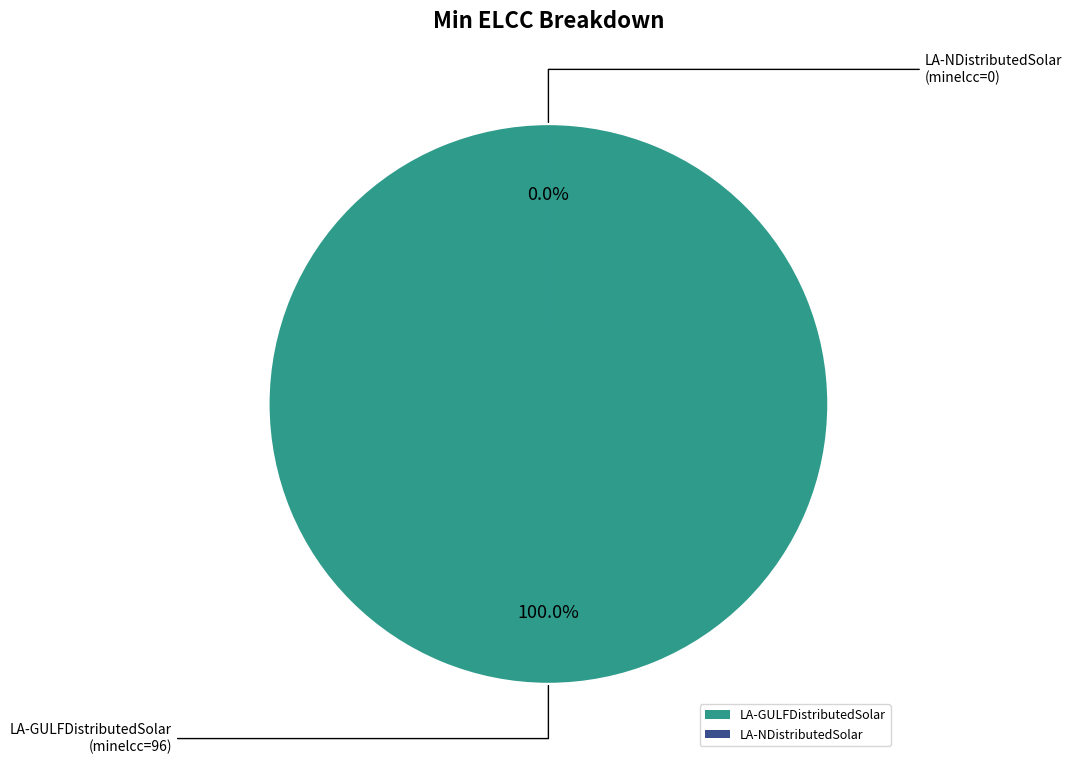

What is the largest slice in the pie chart?

LA-GULFDistributedSolar